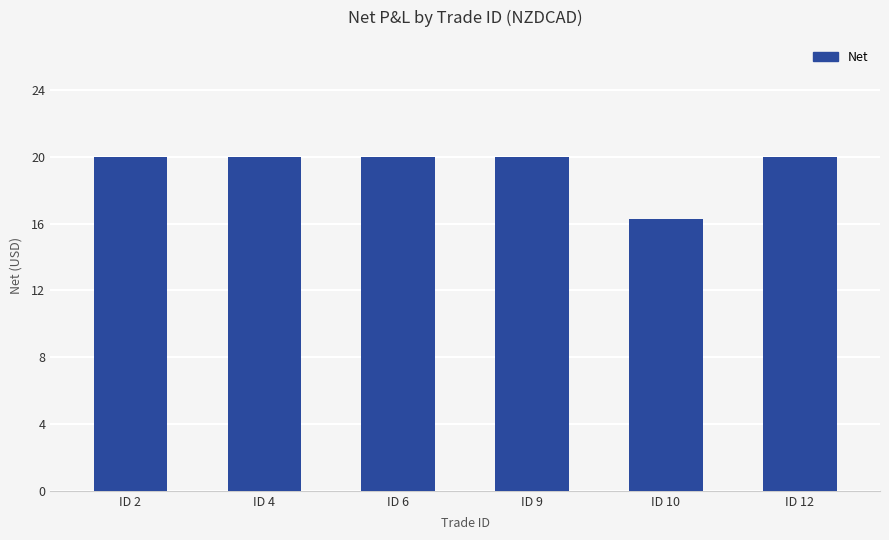

Which category has the lowest value across all series?

ID 10